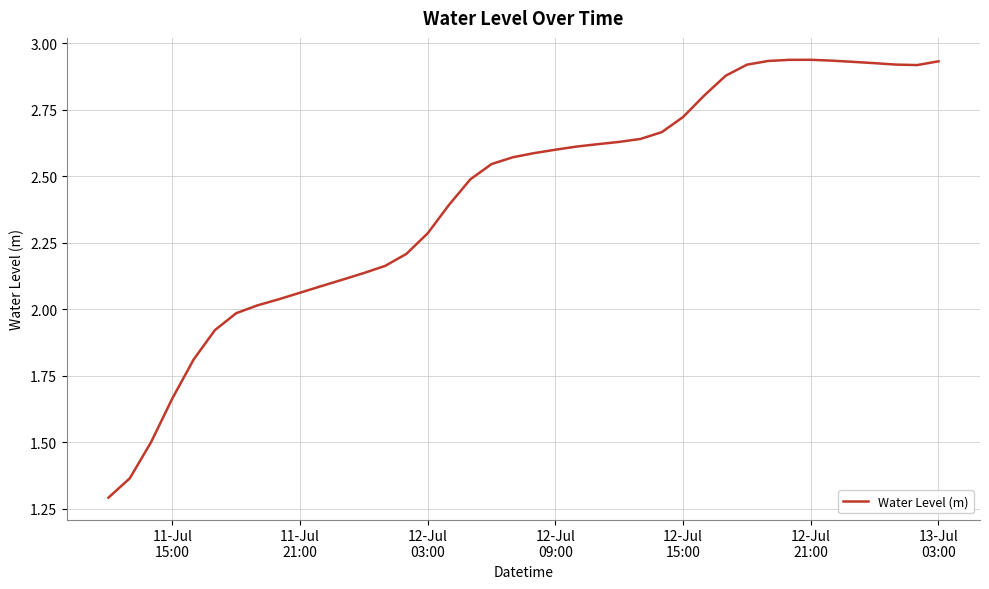

How many values exceed 2?

33